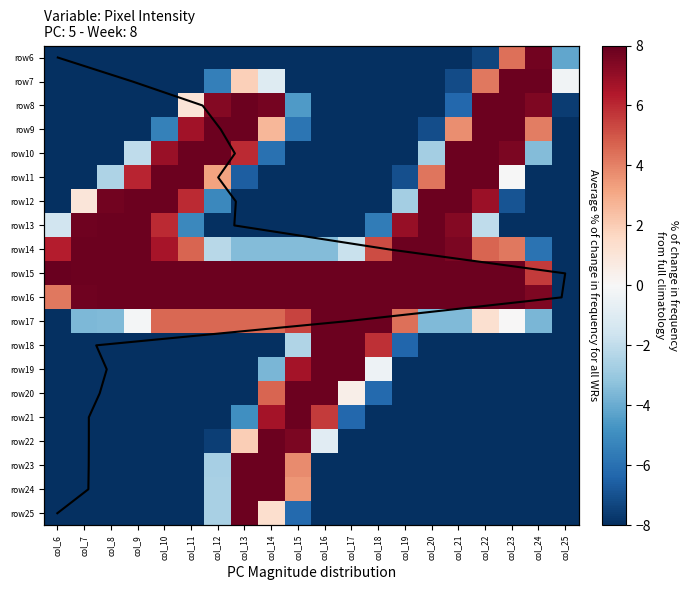

Is it true that row14 equals 4.7 at col_9?

False